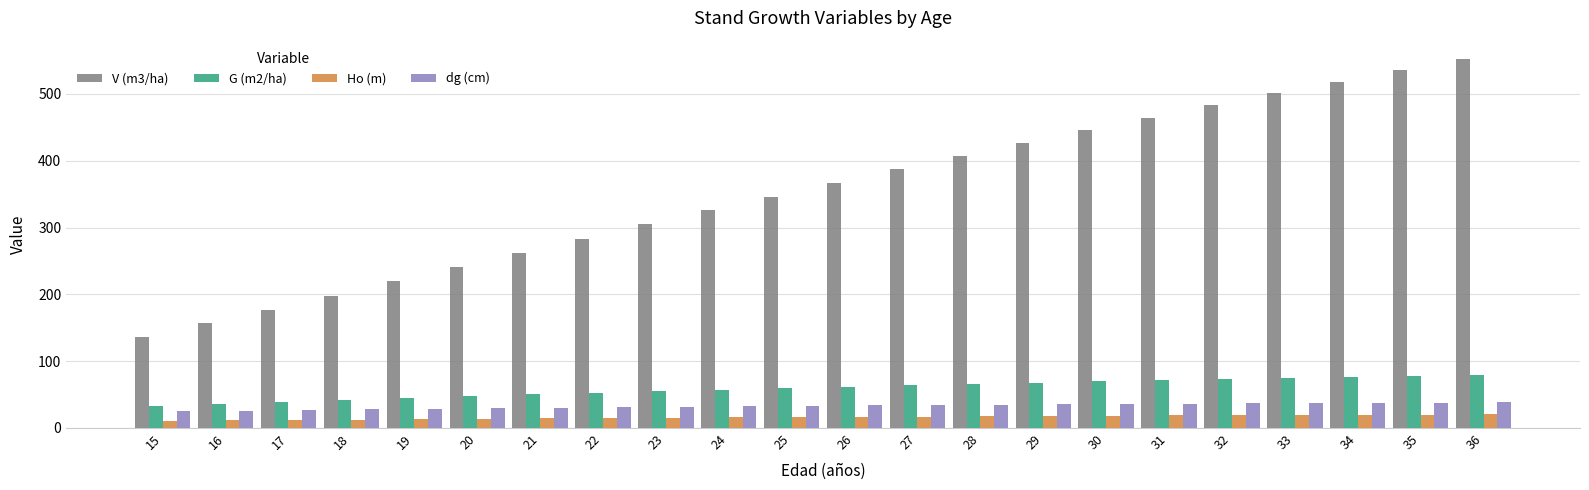

How many groups of bars are there?

22